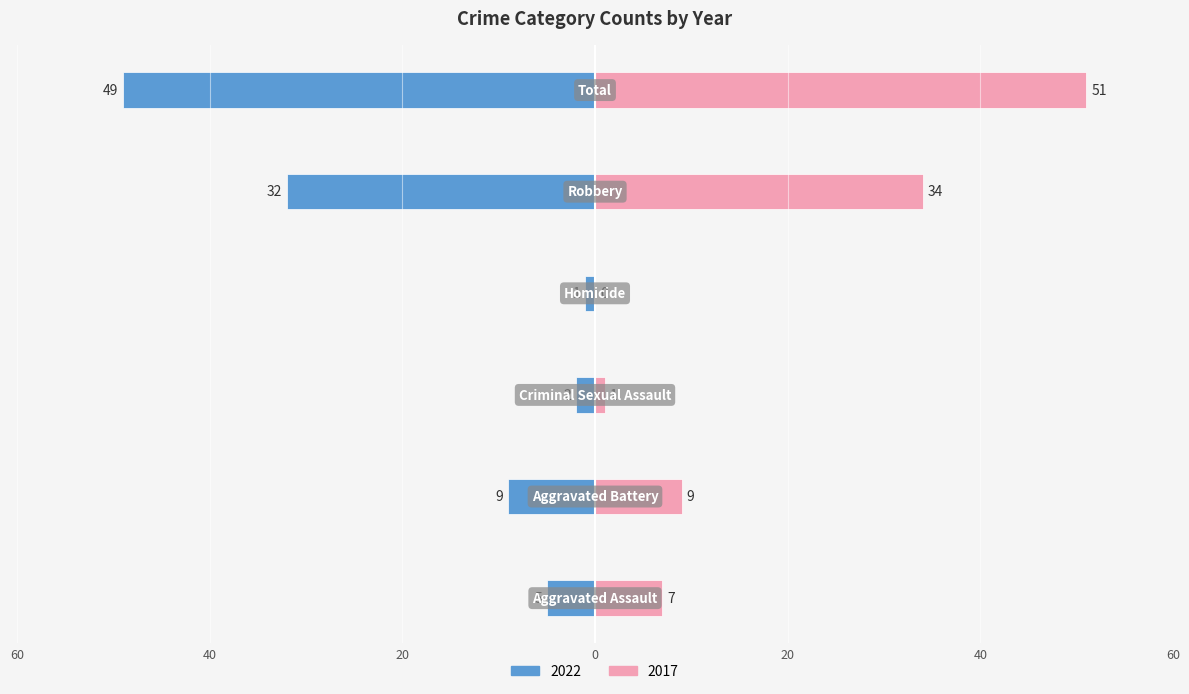

What is the maximum value shown in the chart?

51